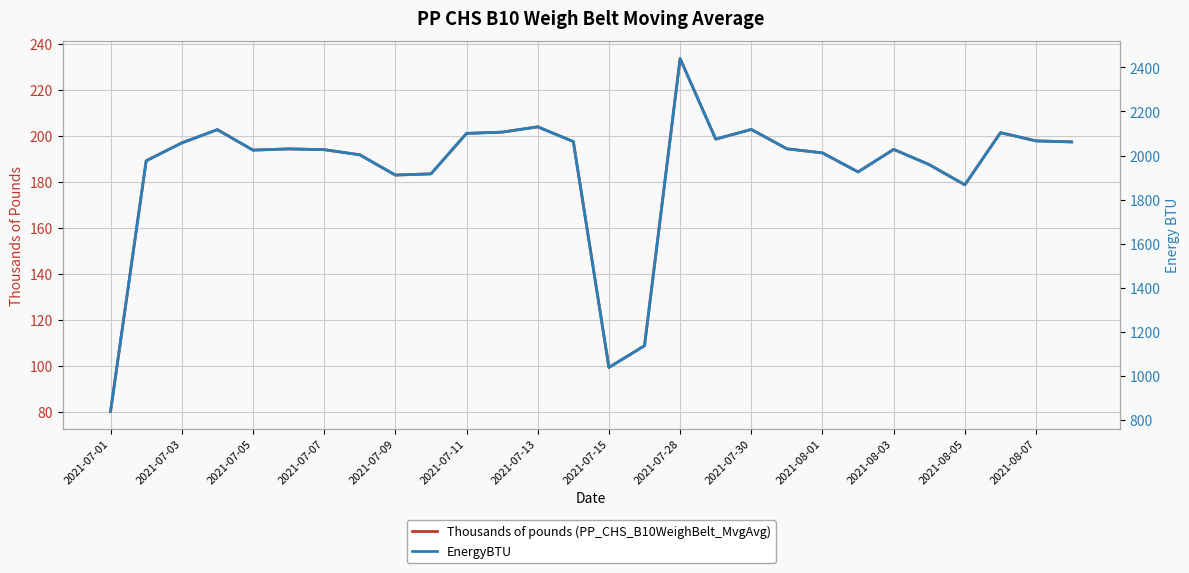

The Thousands of pounds (PP_CHS_B10WeighBelt_MvgAvg) series shows 261.8 at 2021-07-07. True or false?

False